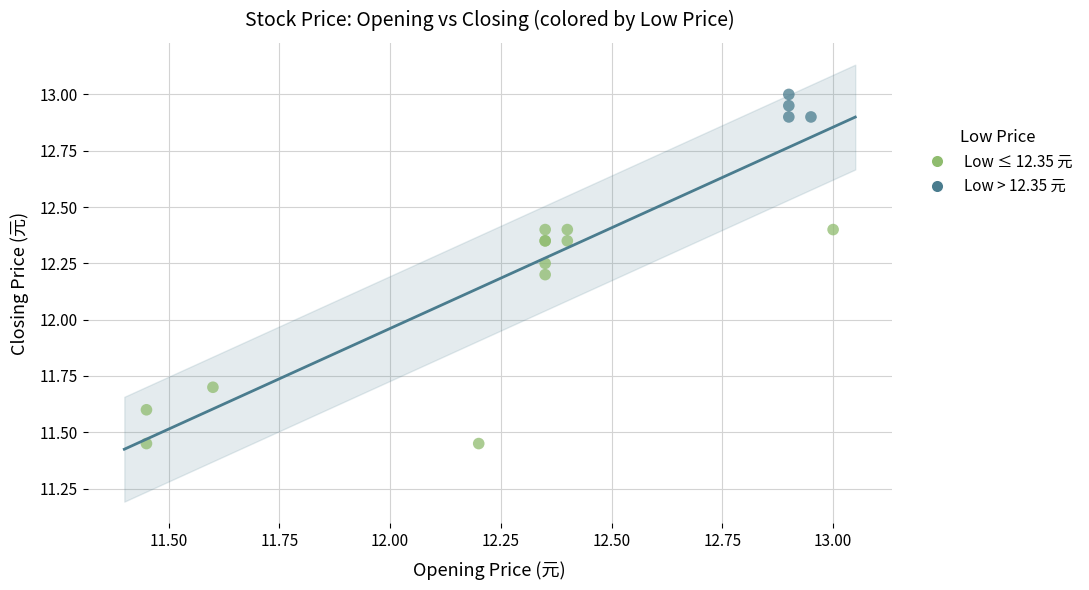

Which series reaches the maximum Y coordinate?

Low > 12.35 元